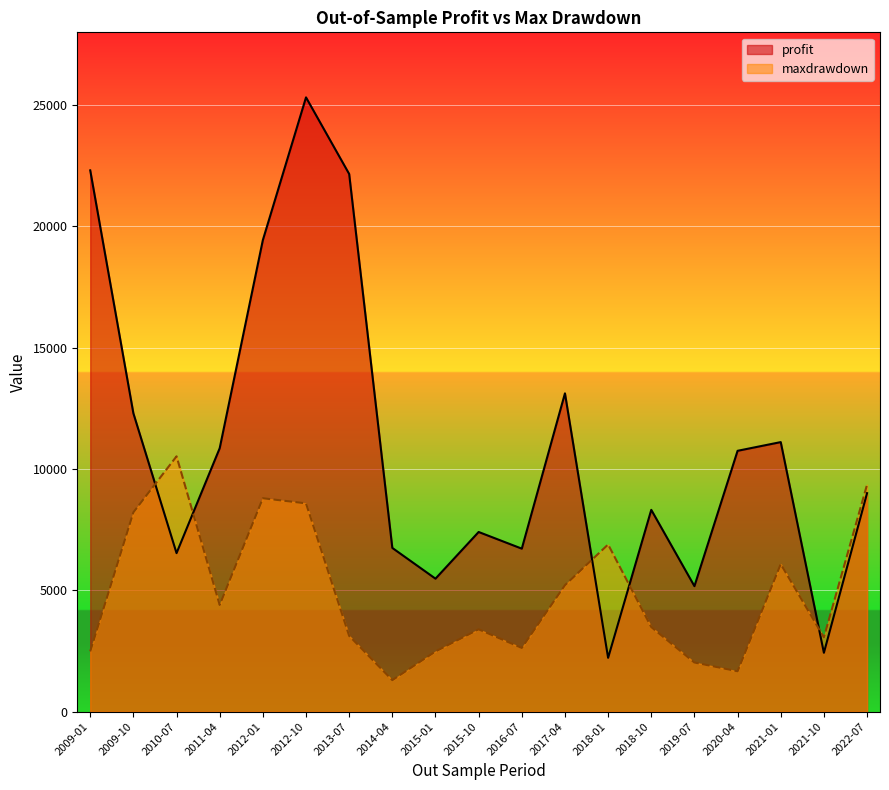

How many data points in maxdrawdown are less than 3488?

9